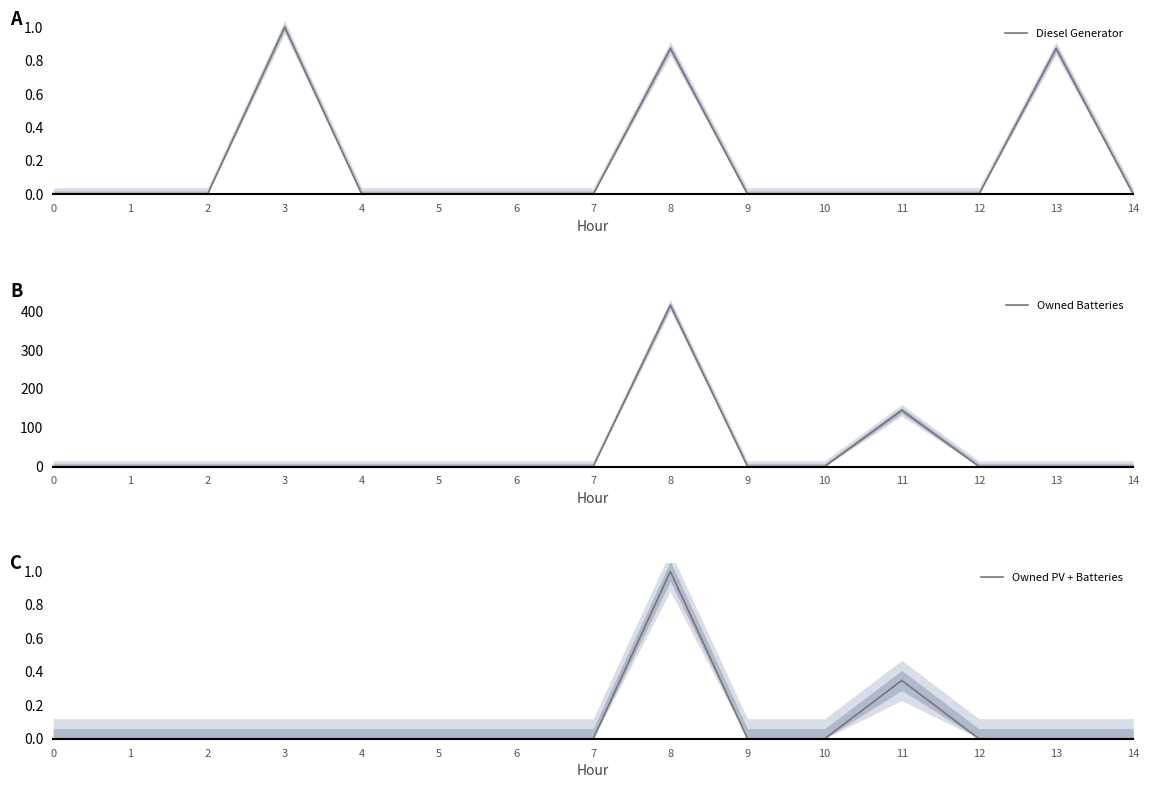

Reading right to left, transcribe all the data shown in this chart.

Diesel Generator: 14=0.0	13=0.9	12=0.0	11=0.0	10=0.0	9=0.0	8=0.9	7=0.0	6=0.0	5=0.0	4=0.0	3=1.0	2=0.0	1=0.0	0=0.0
Owned Batteries: 14=0.0	13=0.0	12=0.0	11=145.0	10=0.0	9=0.0	8=416.0	7=0.0	6=0.0	5=0.0	4=0.0	3=0.0	2=0.0	1=0.0	0=0.0
Owned PV + Batteries: 14=0.0	13=0.0	12=0.0	11=0.3	10=0.0	9=0.0	8=1.0	7=0.0	6=0.0	5=0.0	4=0.0	3=0.0	2=0.0	1=0.0	0=0.0